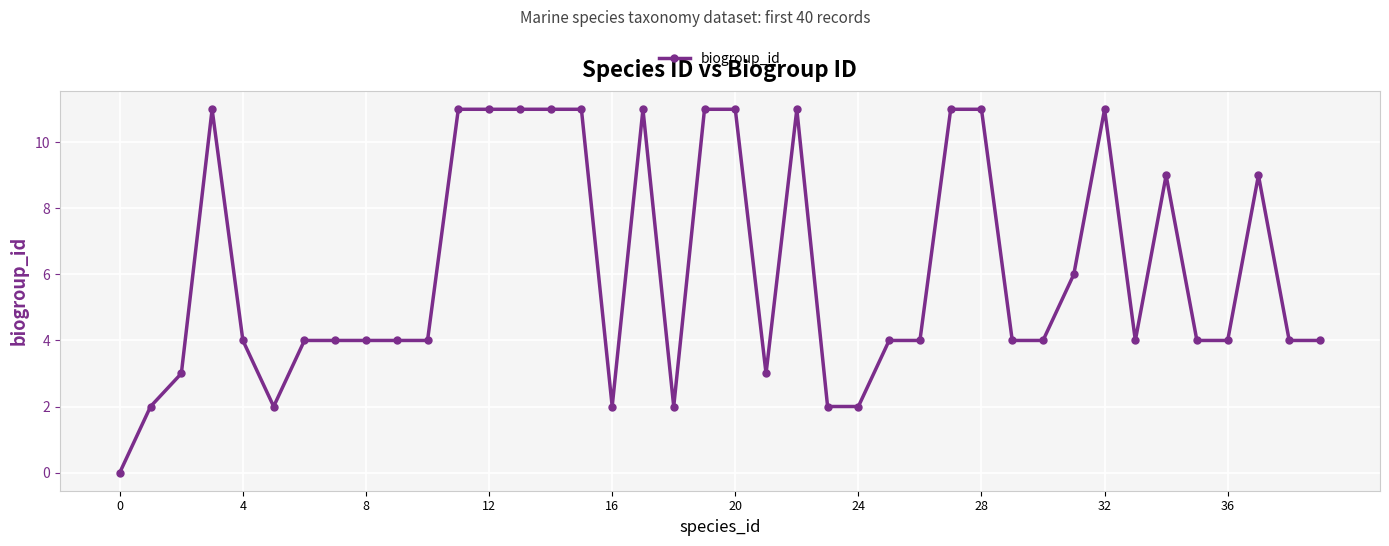

What is the sum of all values?

245